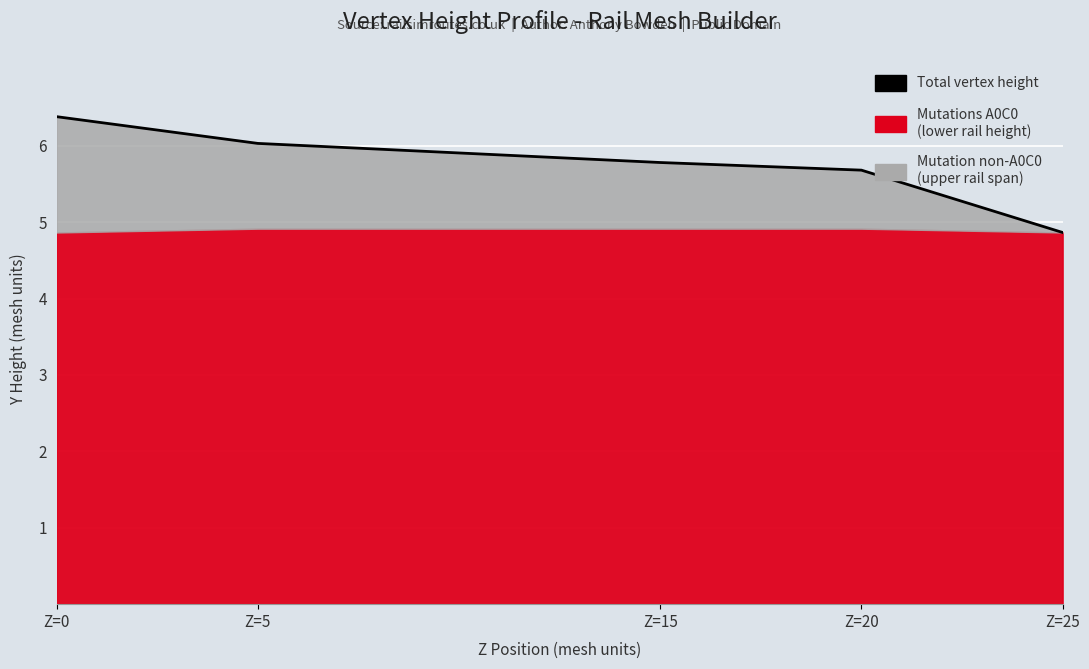

True or false: there are more than 2 points higher than both neighbors.

False